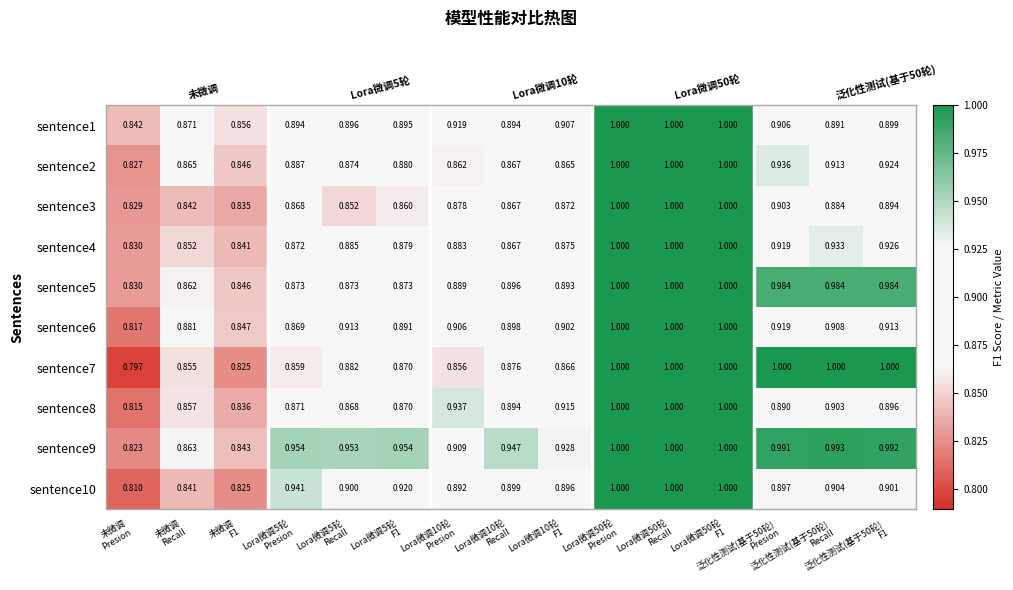

What is the total value across all series at Lora微调50轮
Presion?

10.0